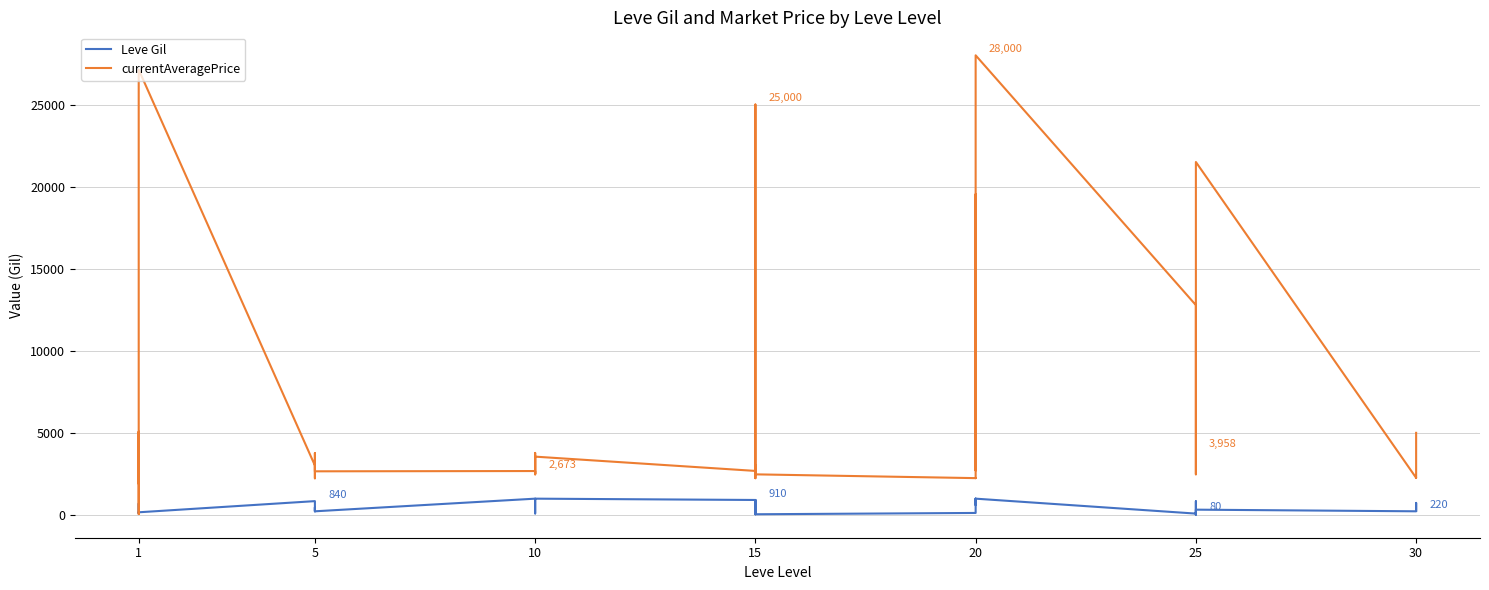

What is the value of the currentAveragePrice point at the 28th from the left?

3557